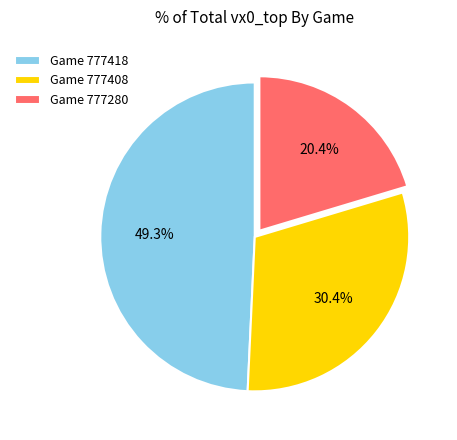

Does Game 777418 account for over 50% of the chart?

No